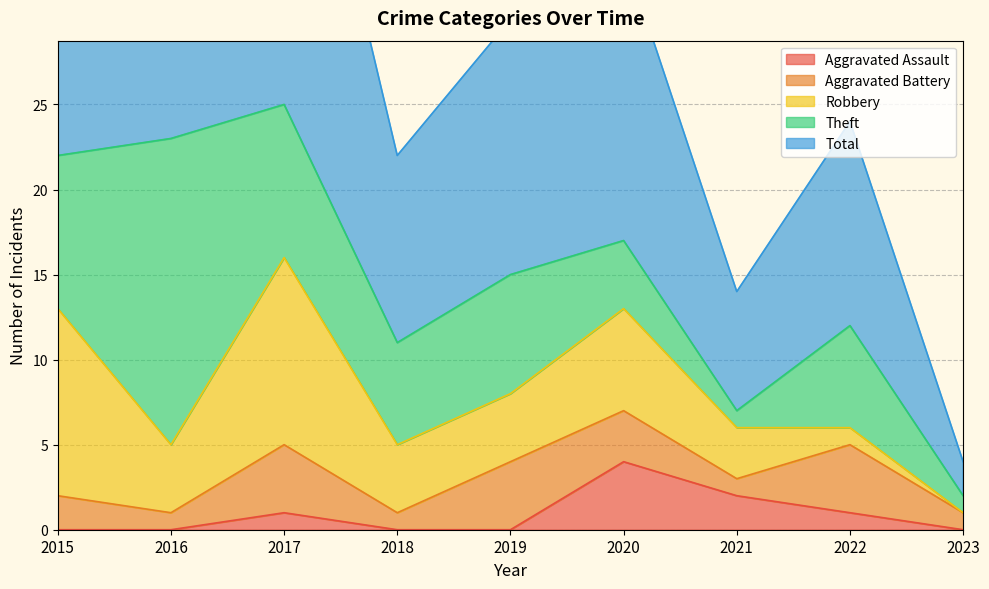

The Aggravated Assault series shows 0 at 2017. True or false?

False